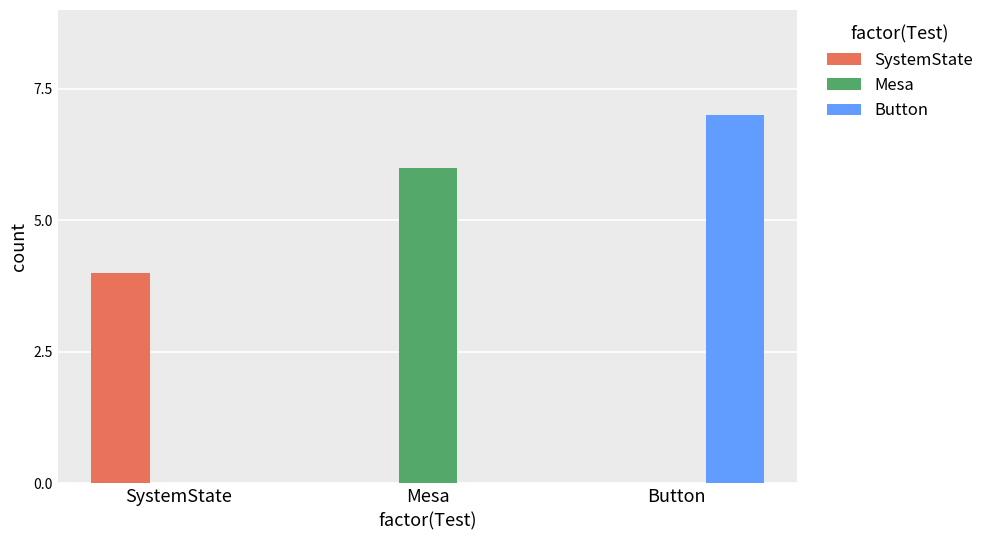

What is the total value across all series at Mesa?

6